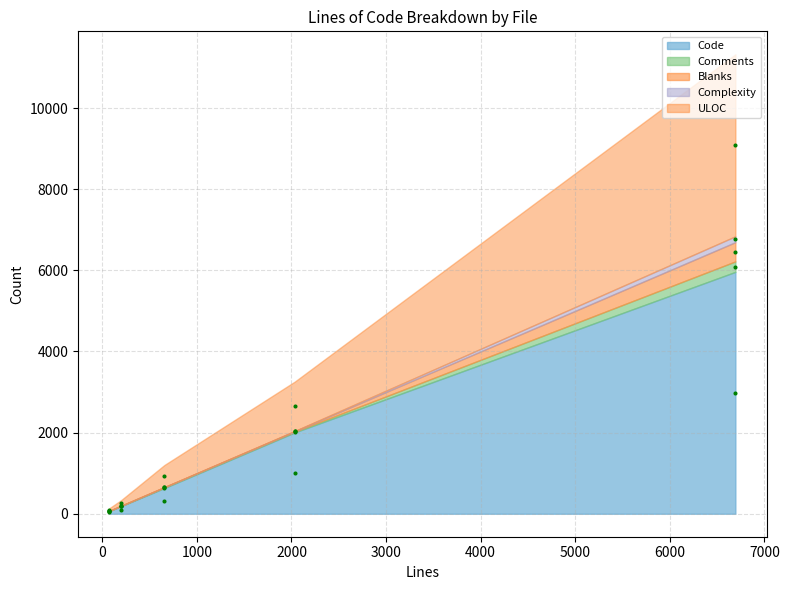

Which series has the largest total across all categories?

Code